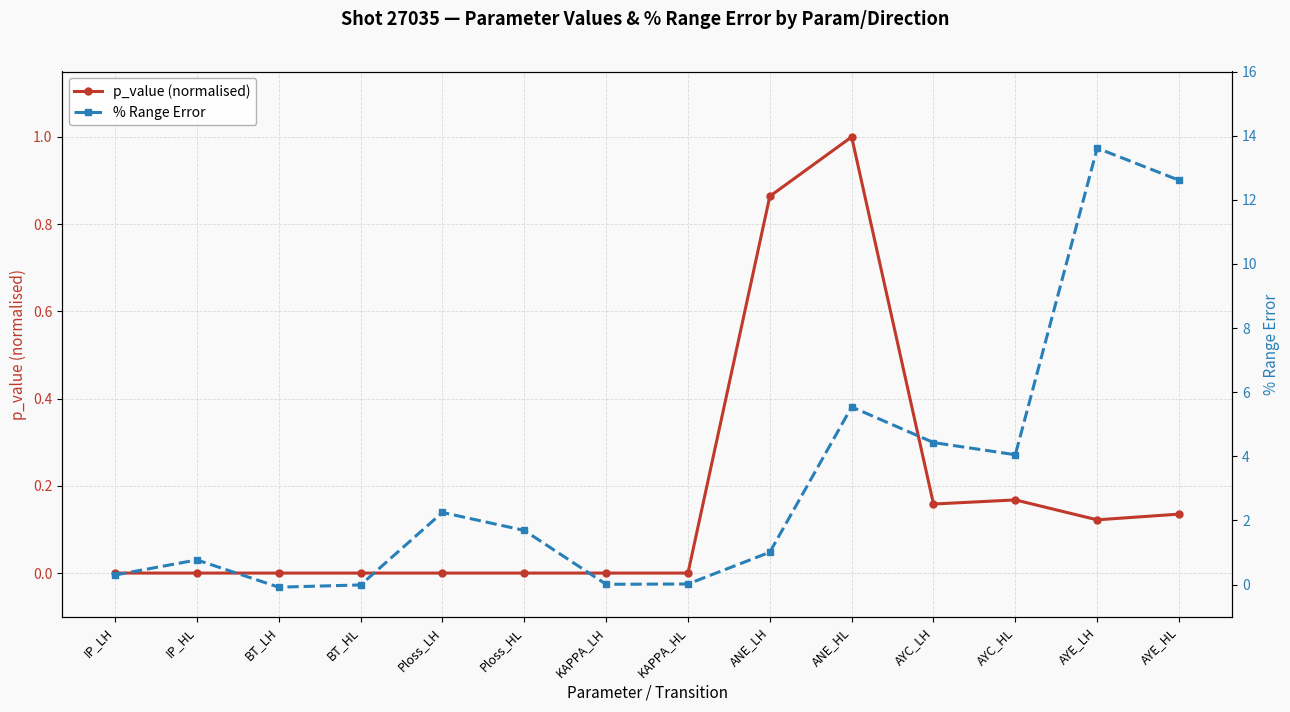

Which category has the lowest value in the % Range Error series?

BT_LH